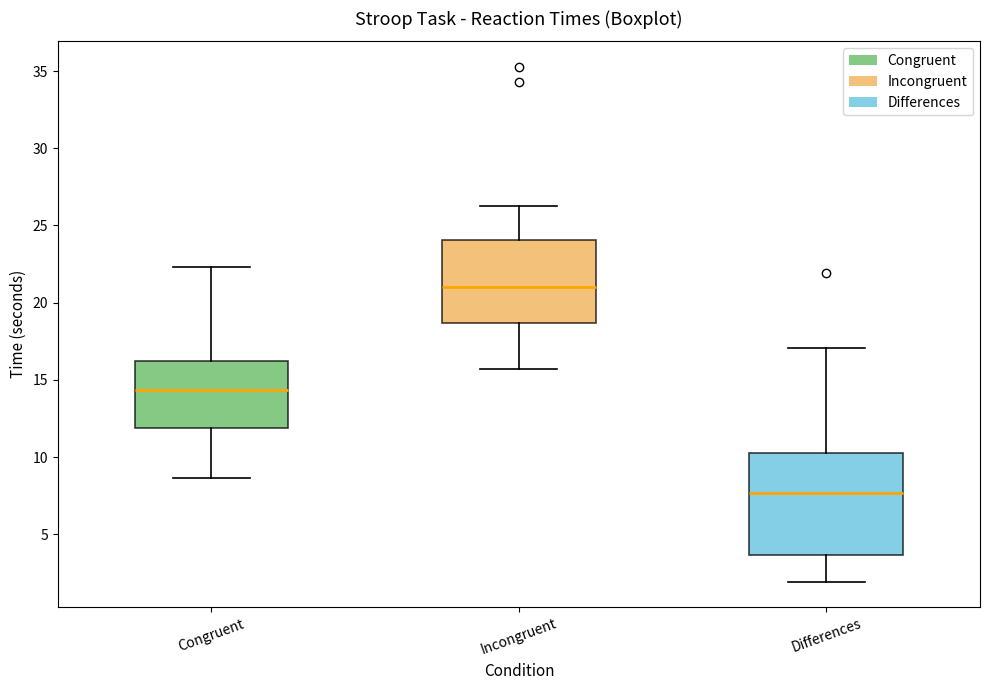

Where is the upper edge of the box for Differences on the y-axis? The values are not printed on the chart, so give them approximately, as read against the axis.

10.5